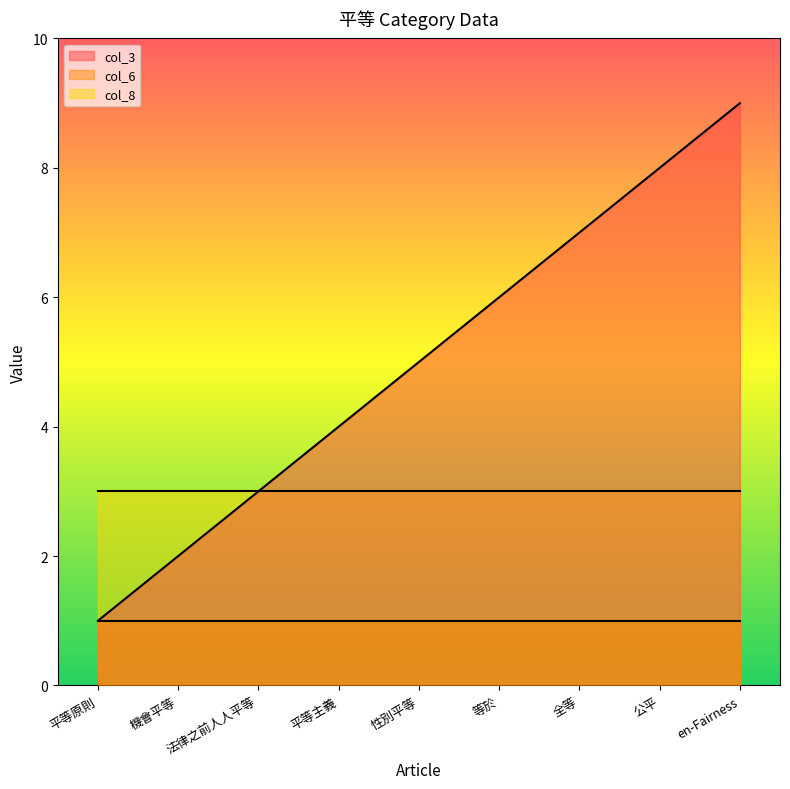

What is the label of the 1st point from the right?

en-Fairness